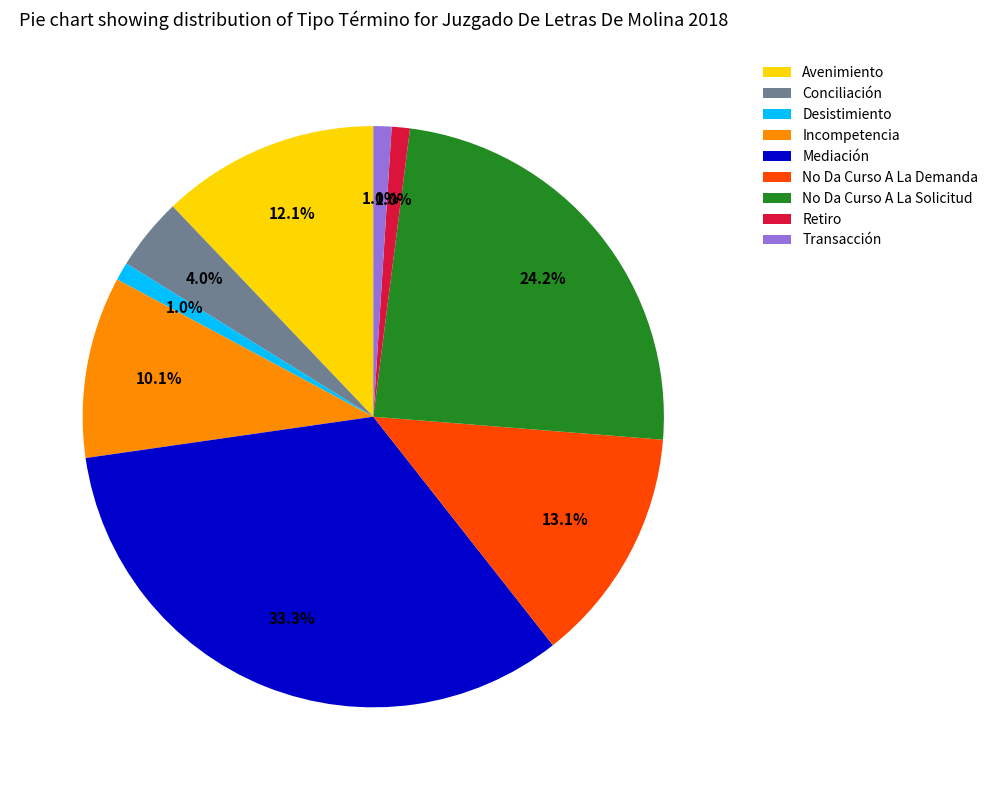

How many segments does this pie chart have?

9